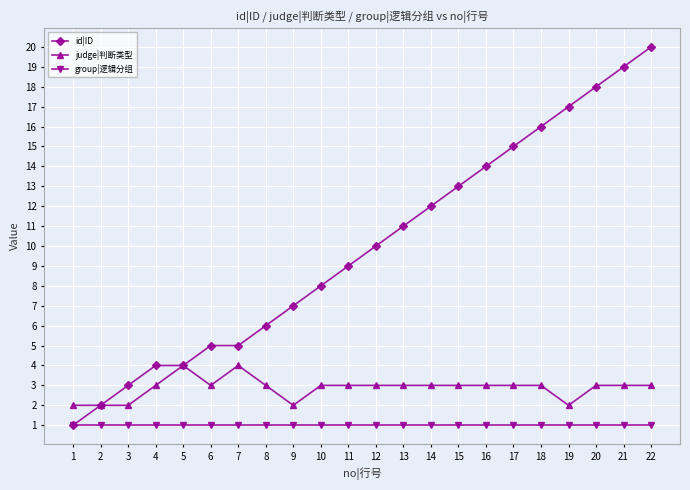

At which category does the chart reach its peak across all series?

22